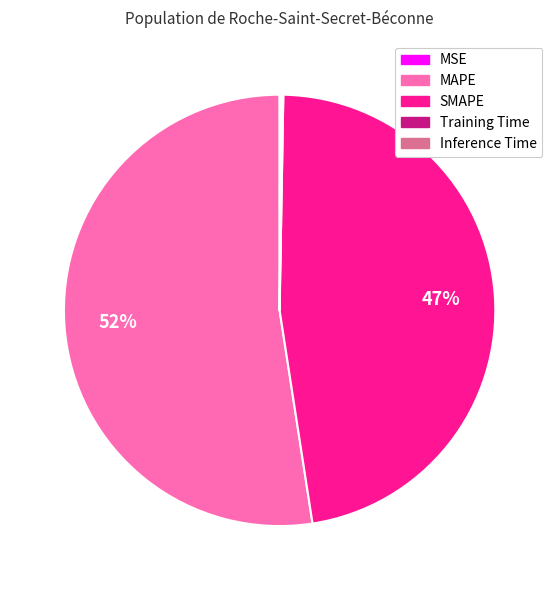

Which slice is the largest?

MAPE